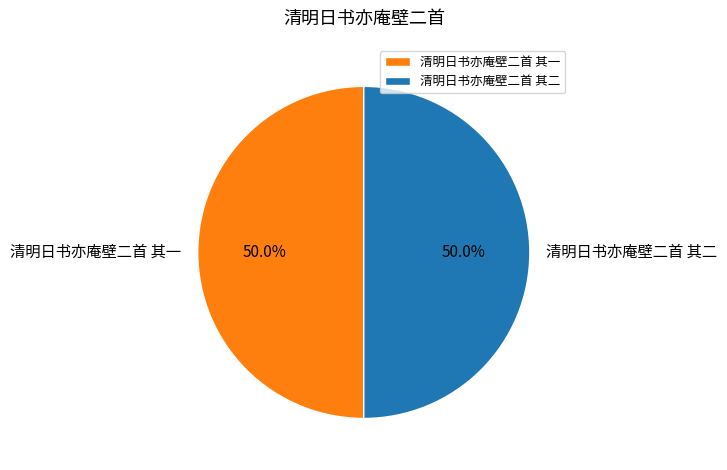

What is the total percentage of 清明日书亦庵壁二首 其二 and 清明日书亦庵壁二首 其一?

100.0%